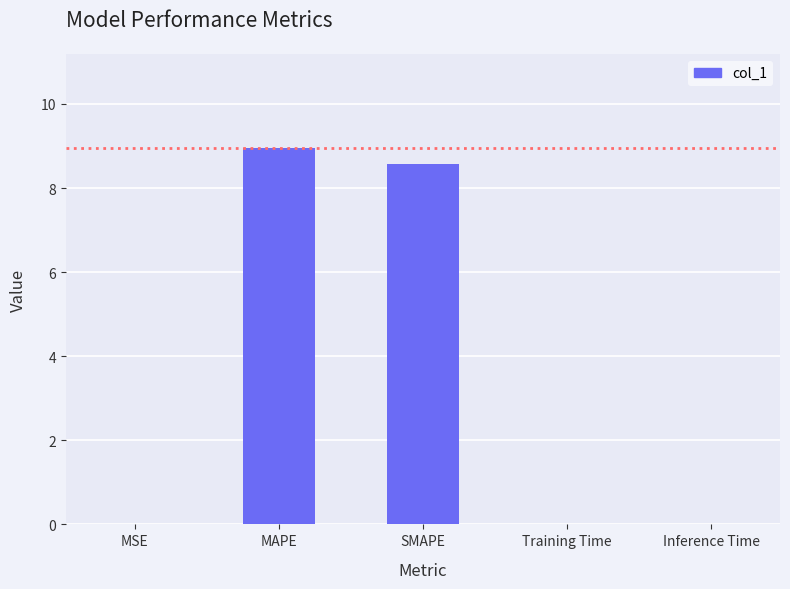

What is the sum of all values?

17.5